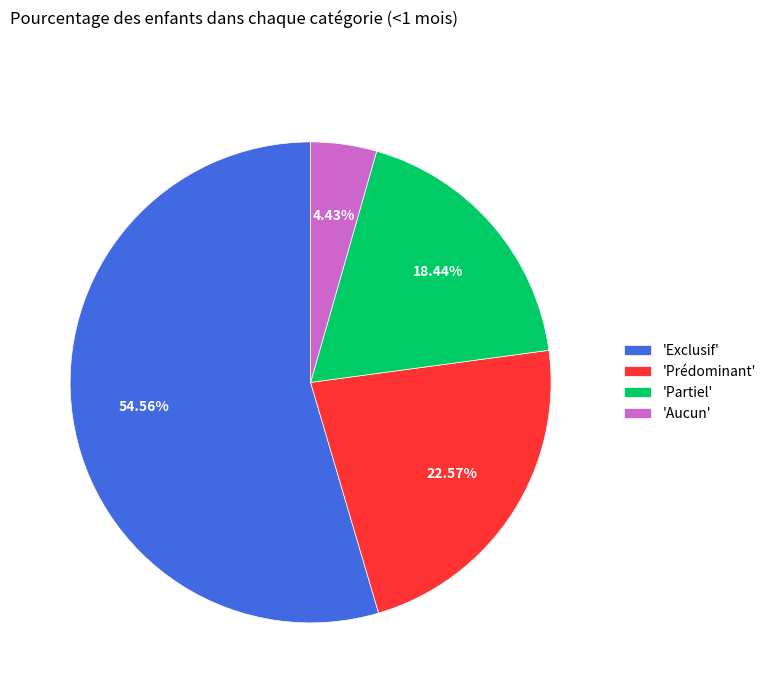

Which slice is the smallest?

'Aucun'